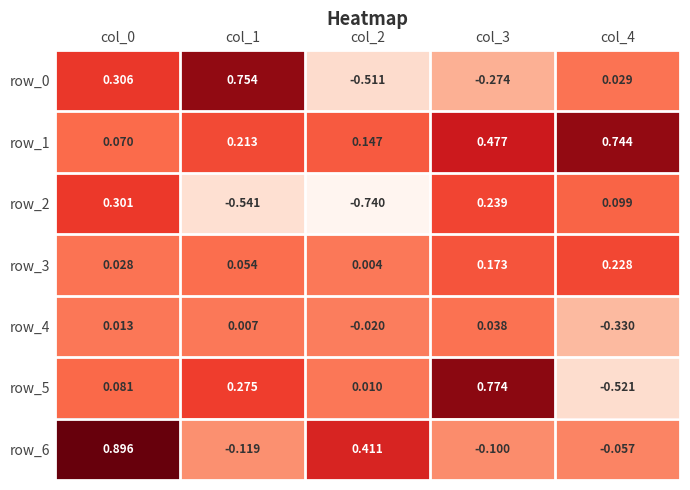

Is the value of row_5 at col_4 greater than the value of row_3 at col_1?

No